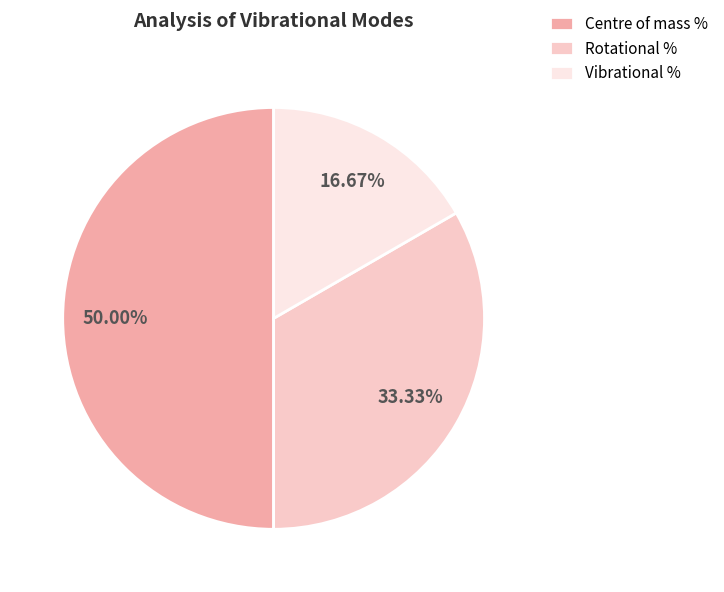

Which slice represents more than half of the pie?

Centre of mass %